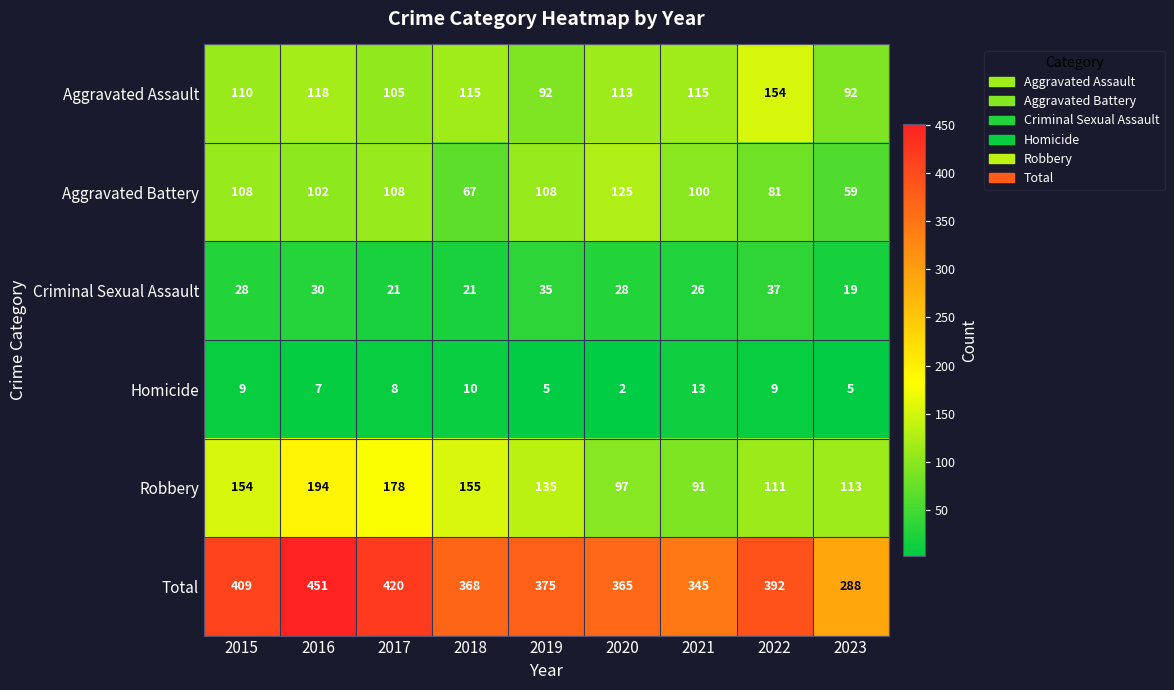

What is the difference between the Criminal Sexual Assault values at 2016 and 2019?

5